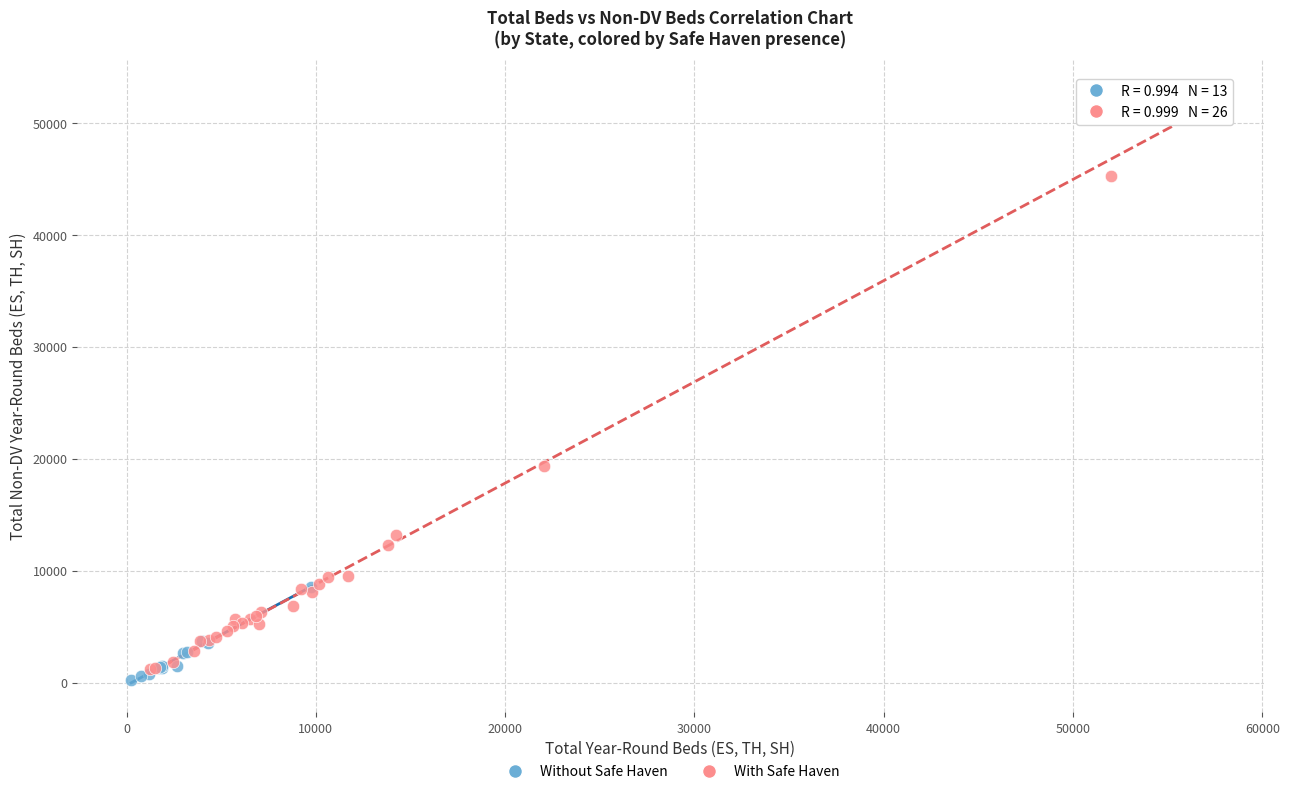

Which series contains the highest Y value?

With Safe Haven